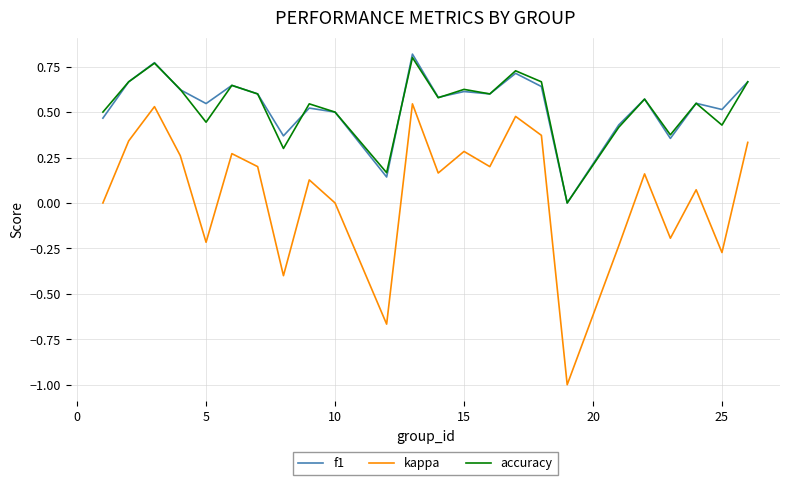

How many values in accuracy are above zero?

23